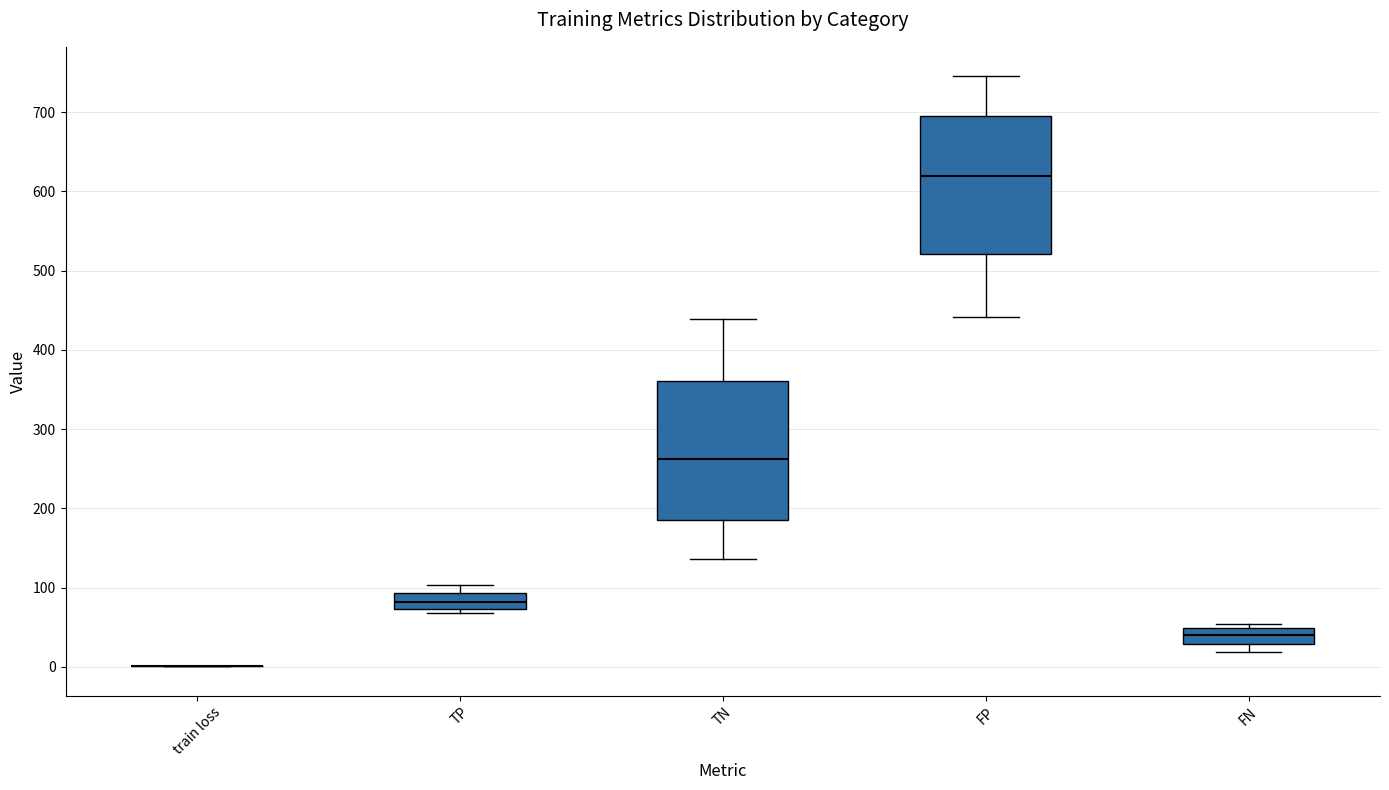

Reading left to right, transcribe this box plot: for each box, give where its median line is, the range the box spans, and where its two whiskers end, as read against the y-axis. The values are not printed on the chart, so give them approximately, as read against the axis.

train loss: box collapsed to a line at 0, whiskers 0 to 0
TP: median 80, box 70 to 90, whiskers 70 (just below the box's lower edge) to 100
TN: median 260, box 190 to 360, whiskers 140 to 440
FP: median 620, box 520 to 700, whiskers 440 to 750
FN: median 40, box 30 to 50, whiskers 20 to 50 (just above the box's upper edge)